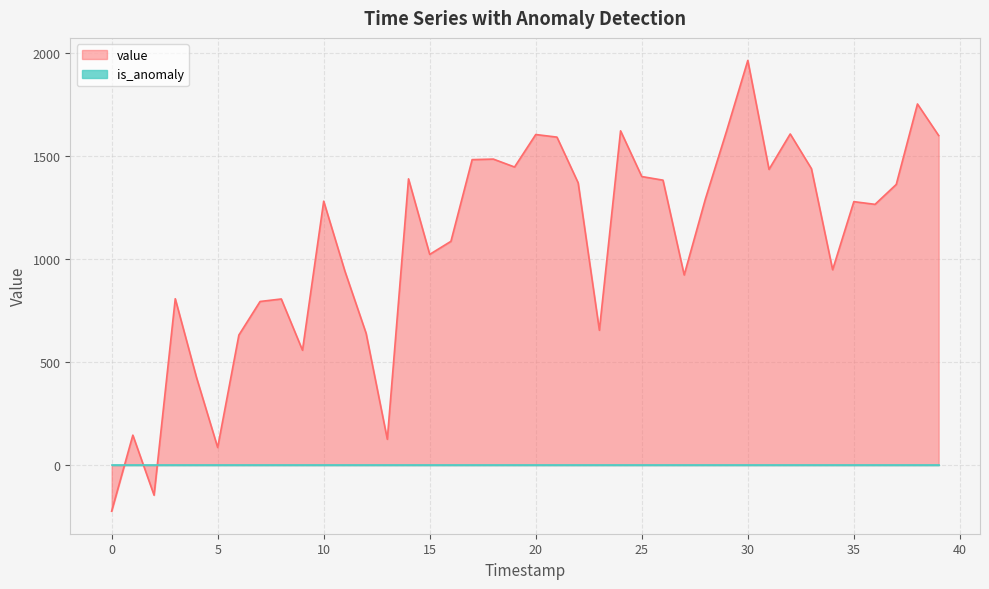

How many values are above zero?

38